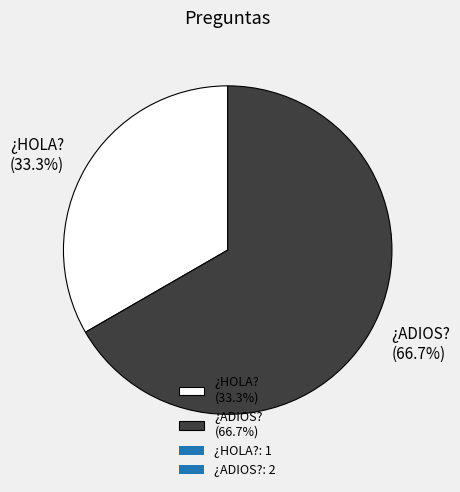

Is there a majority slice in this chart?

Yes